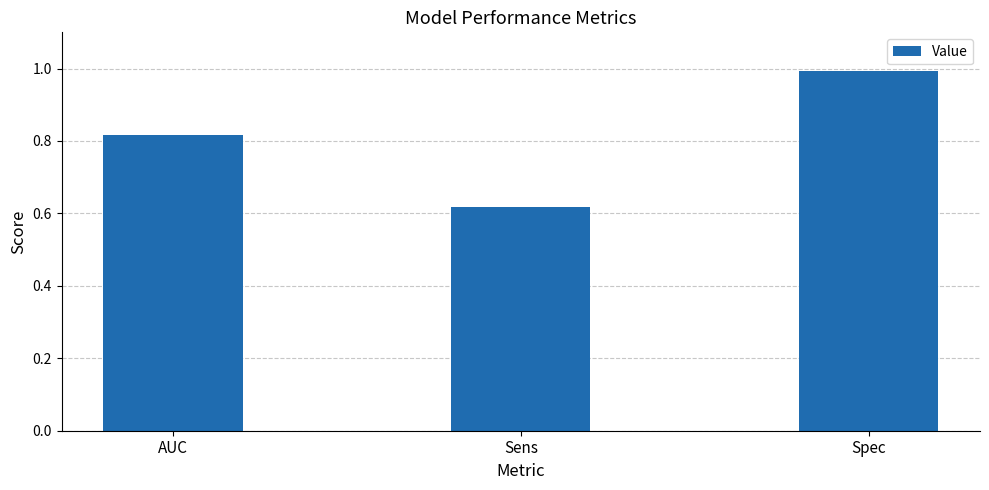

What is the sum of the values at AUC and Sens?

1.4